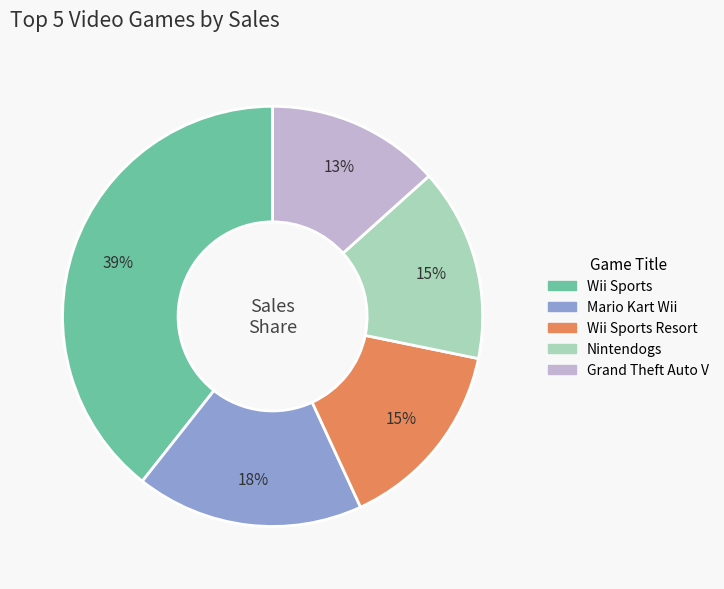

To the nearest percent, what is the difference between the largest and smallest slice percentages?

26%